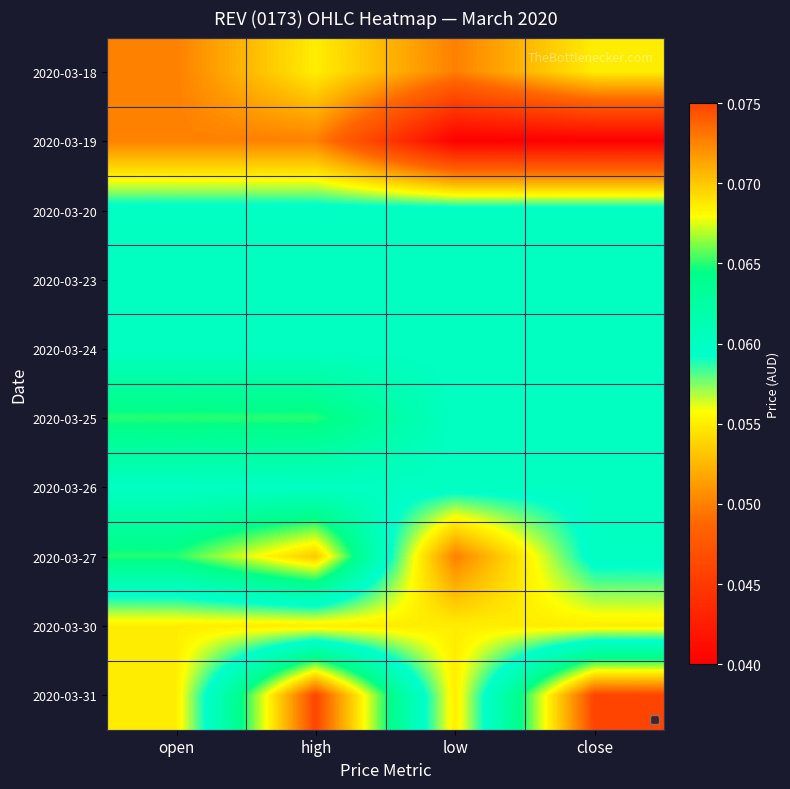

Which has a higher value, close or low?

close